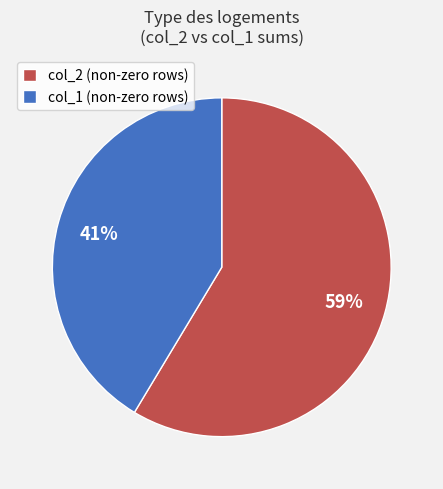

Which slice is the smallest?

col_1 (non-zero rows)